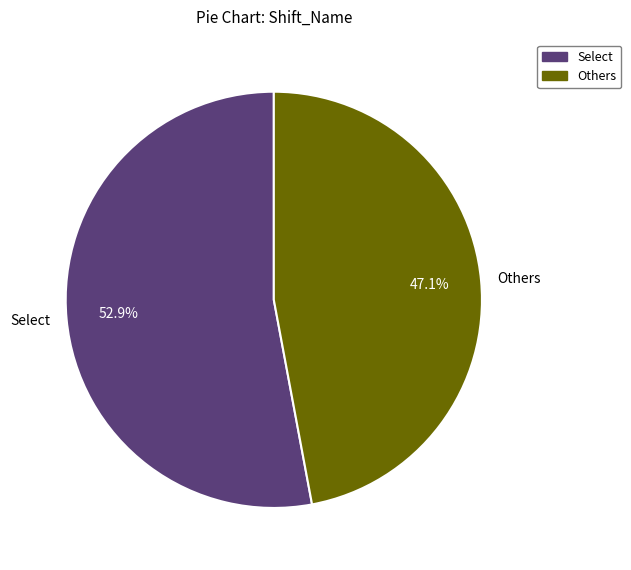

What percentage is NOT represented by Select?

47.1%